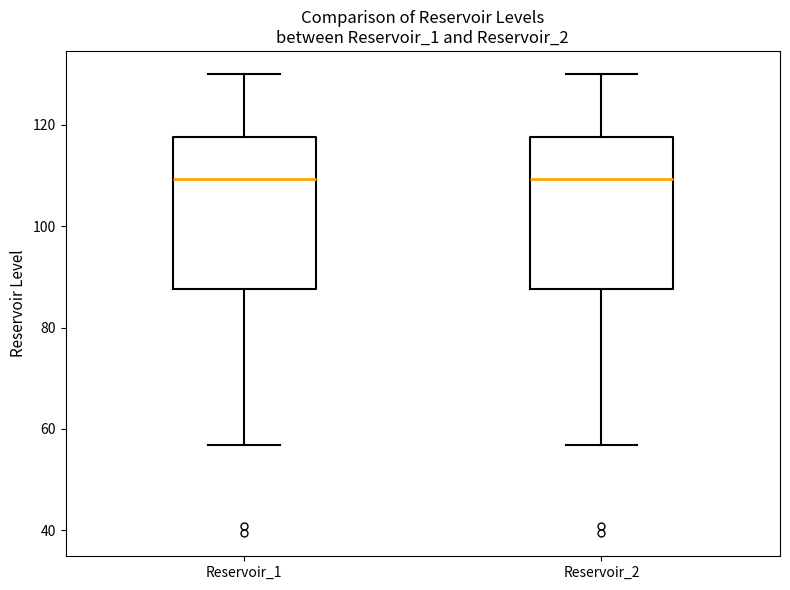

Where does the median line of the box for Reservoir_1 sit on the y-axis? The values are not printed on the chart, so give them approximately, as read against the axis.

110